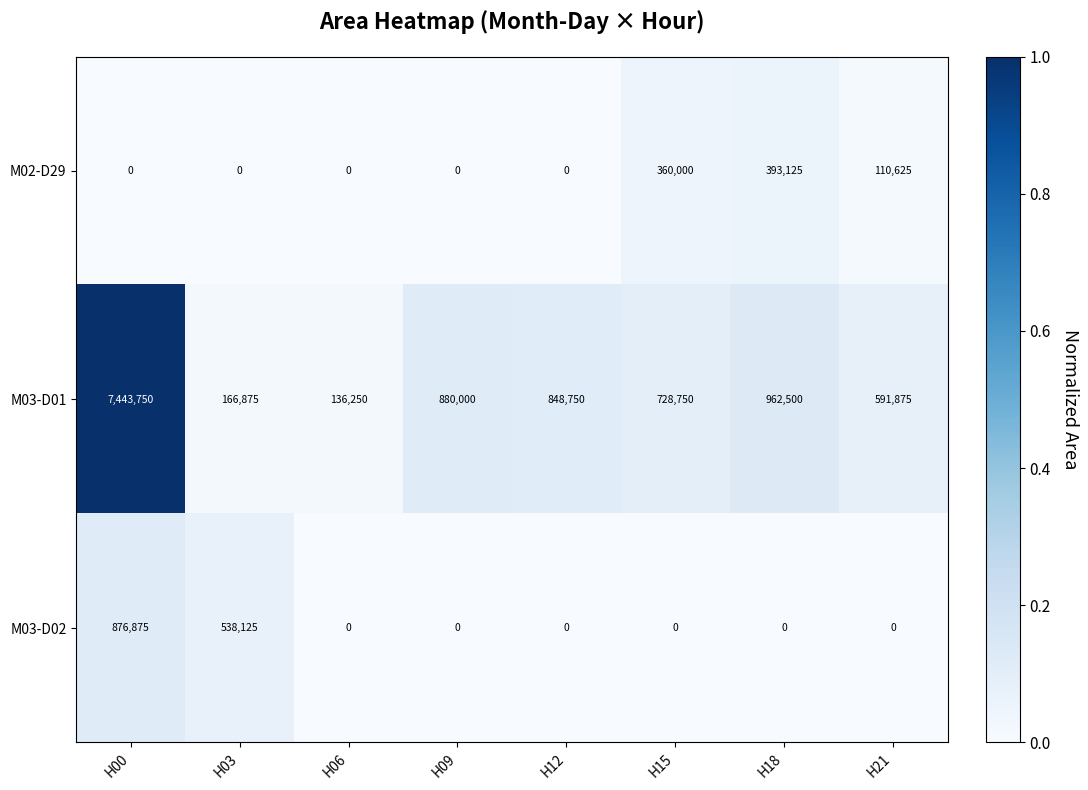

Count the number of categories in the chart.

8